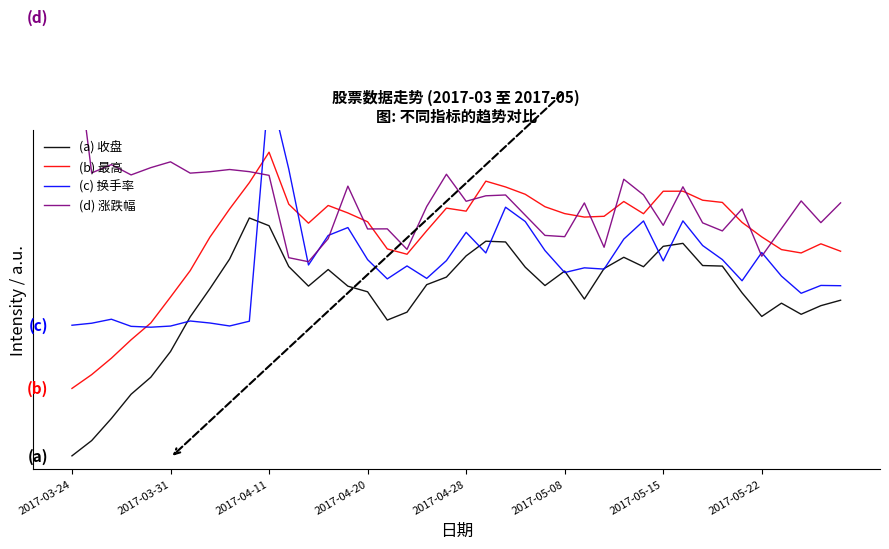

How many categories are shown in the chart?

40